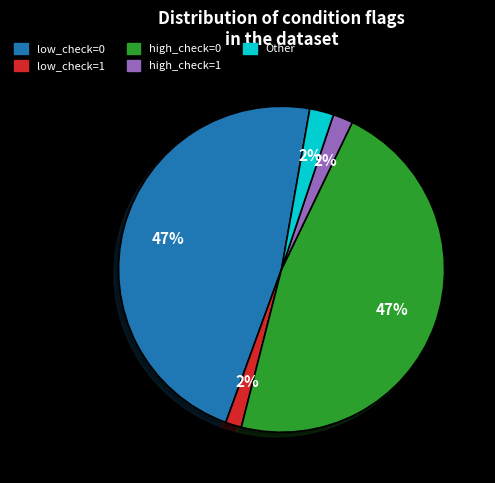

To the nearest percent, what is the average slice percentage?

20%